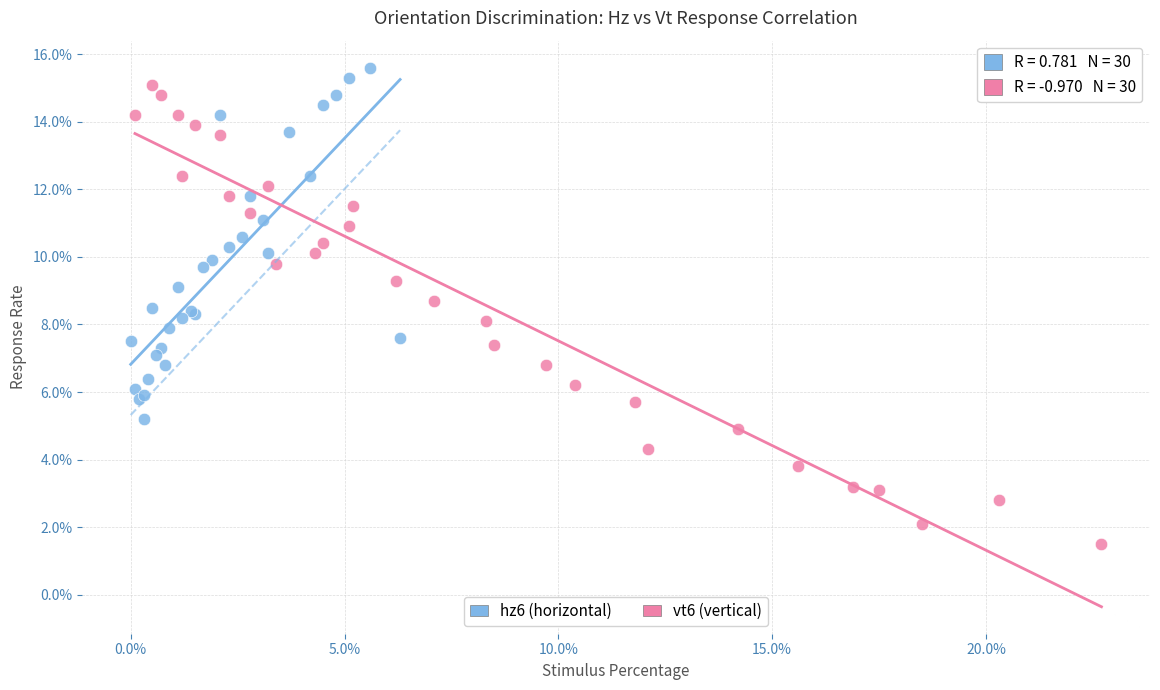

Which series reaches the maximum Y coordinate?

hz6 (horizontal)